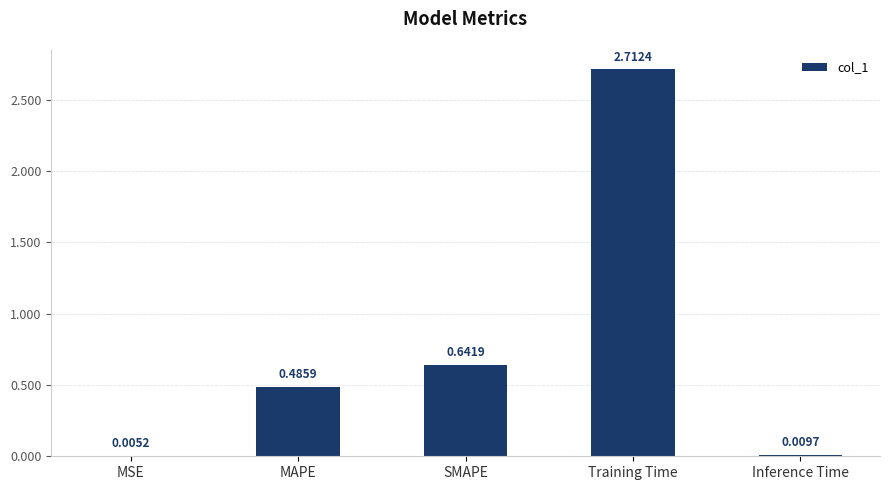

At which label is the value closest to 1?

SMAPE